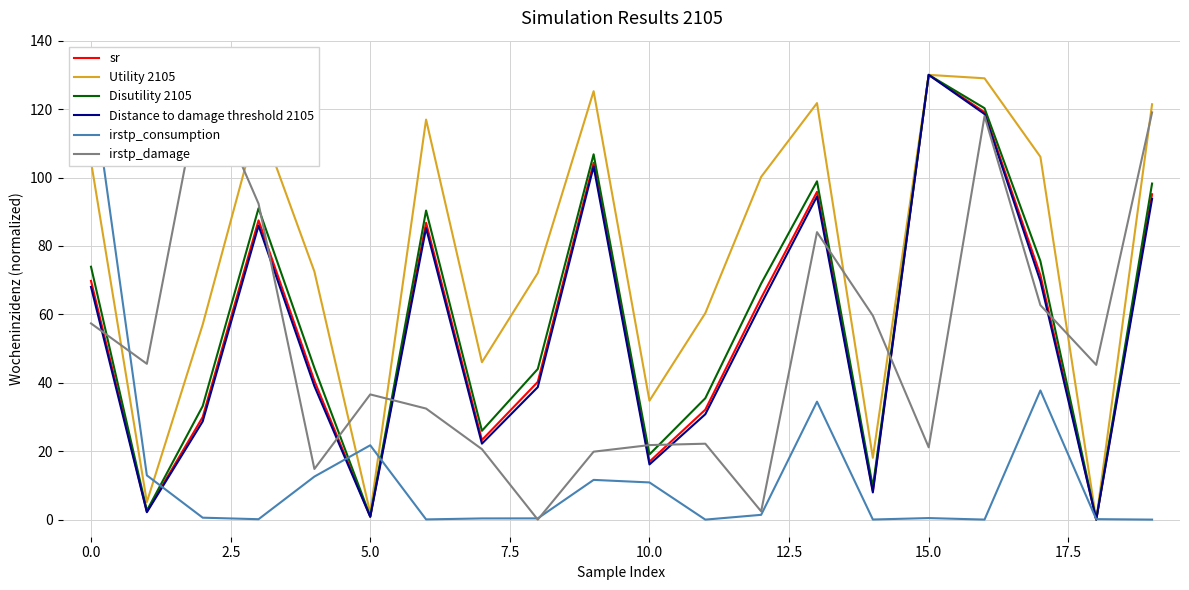

How many interior local valleys does the Disutility 2105 series have?

6